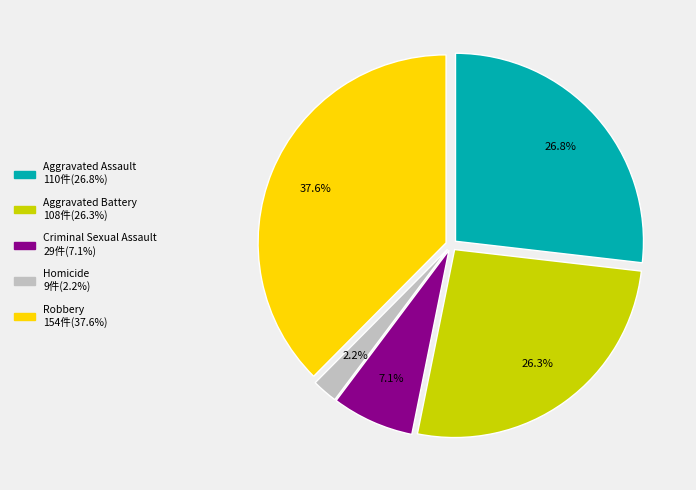

Which category has the biggest portion of the pie?

Robbery